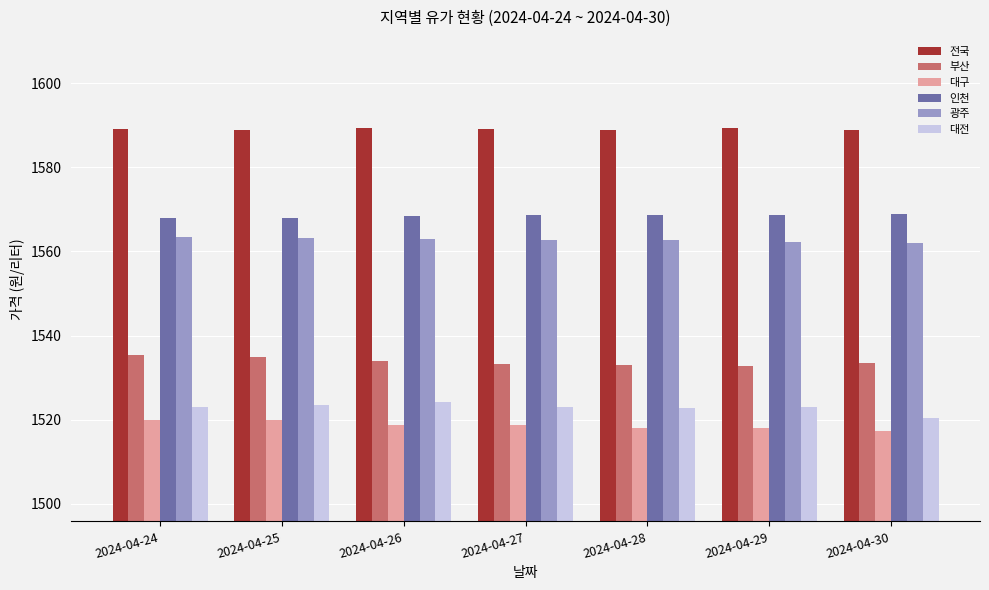

What is the value of the 전국 bar at the 2nd from the left?

1588.8